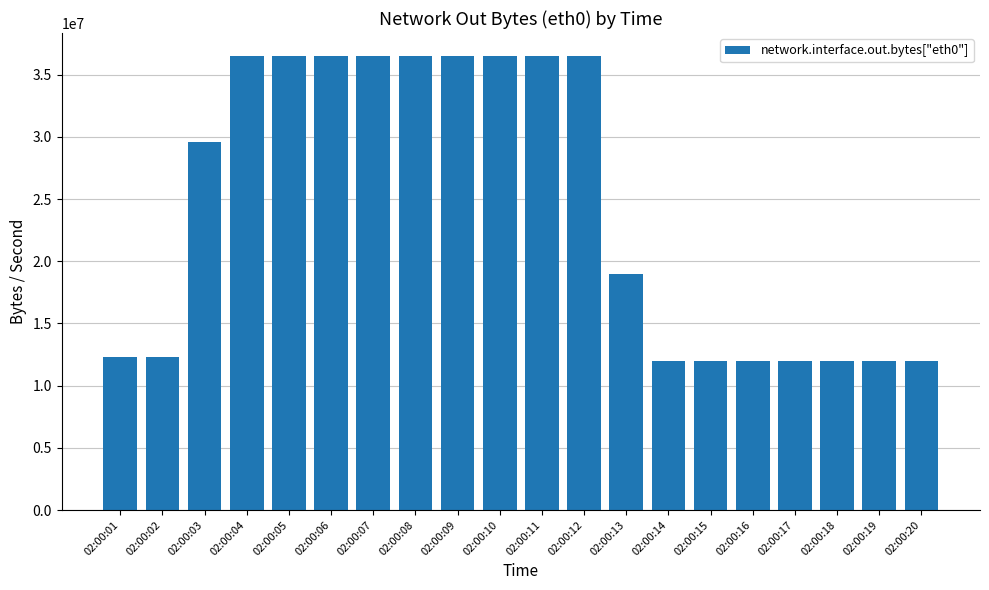

Is it true that the value at 02:00:14 is 11976562?

True